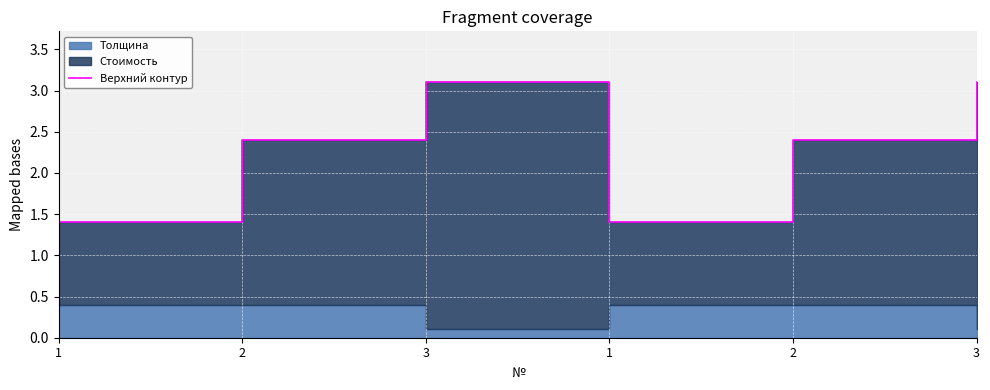

What is the greatest value displayed?

3.1